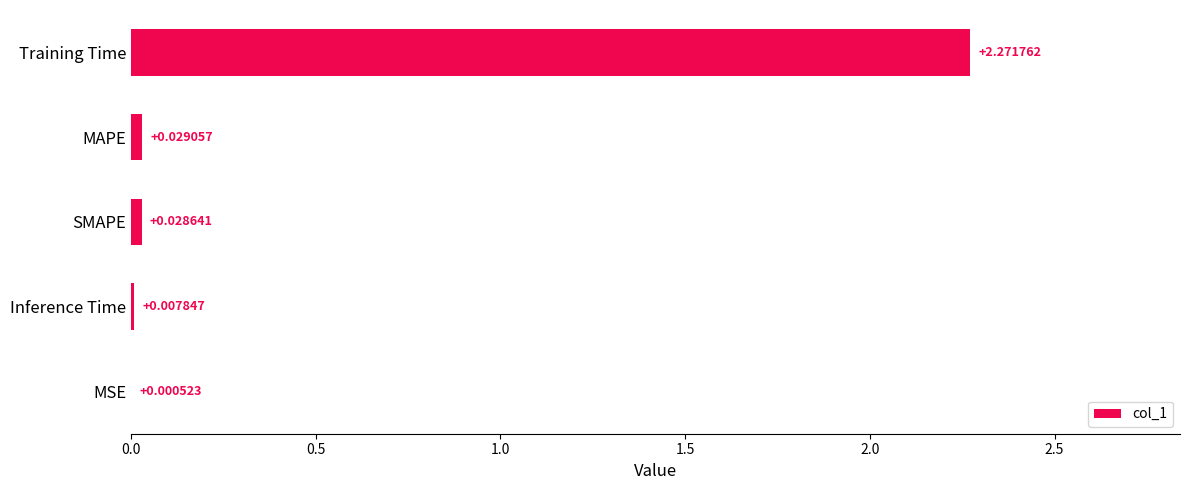

Which category has the highest value across all series?

Training Time